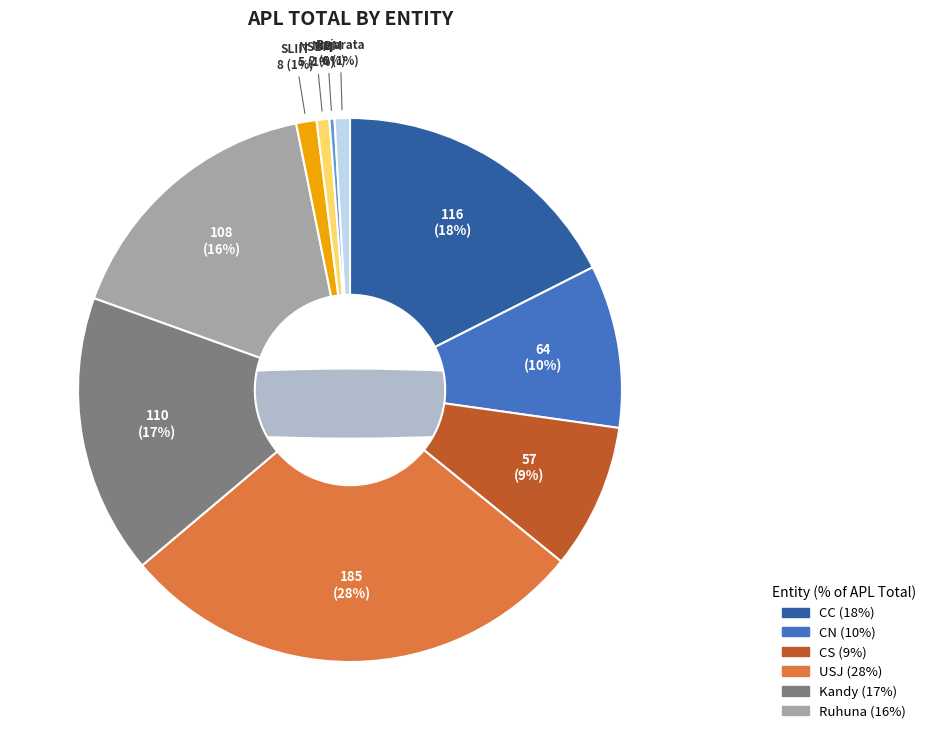

What is the change in value from NIBM to Rajarata?

+4